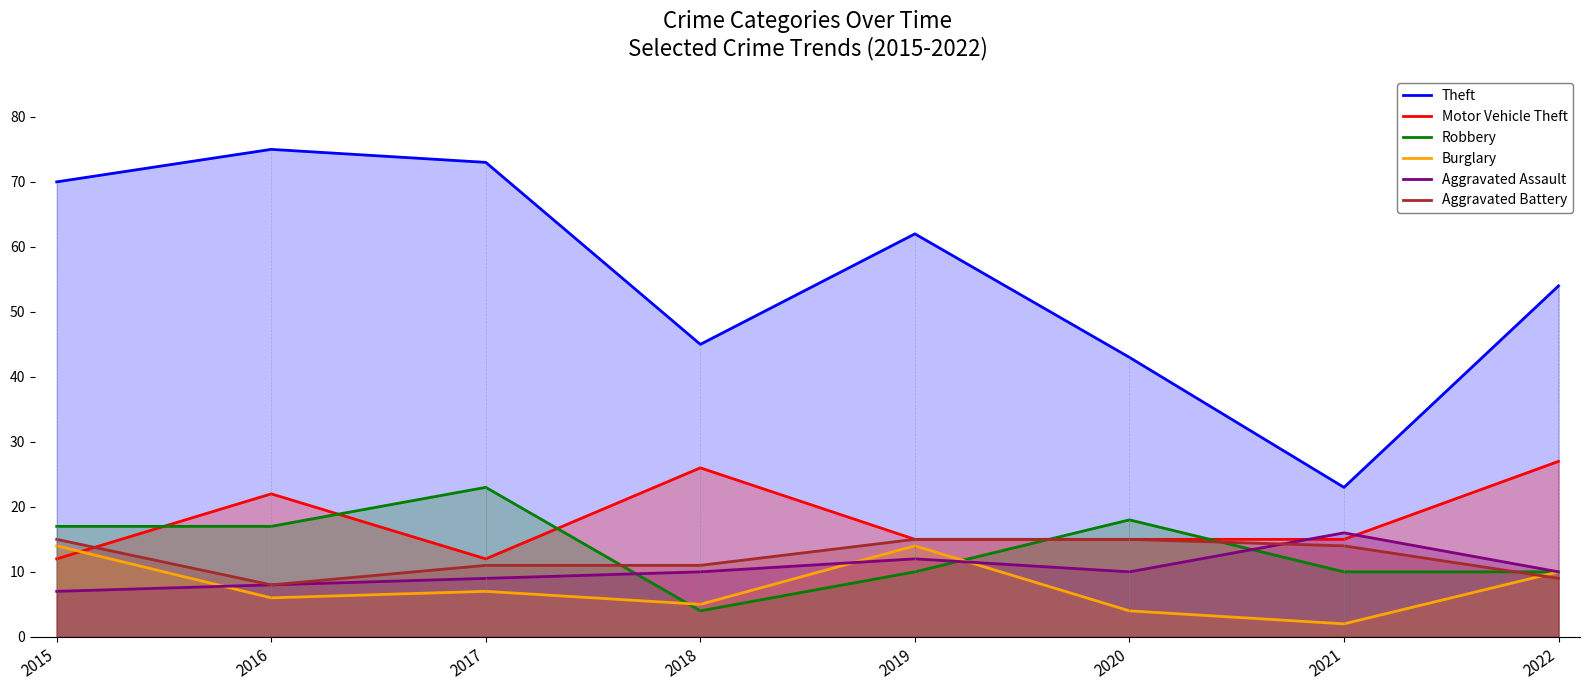

After their last crossing, which series has the higher values: Motor Vehicle Theft or Burglary?

Motor Vehicle Theft